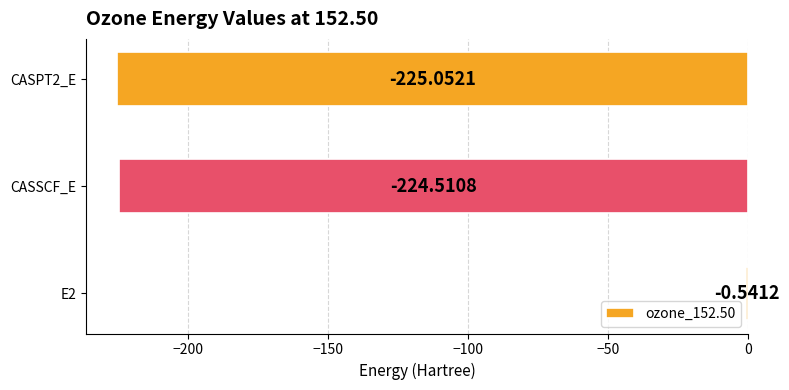

What is the sum of the values at CASPT2_E and CASSCF_E?

-449.6